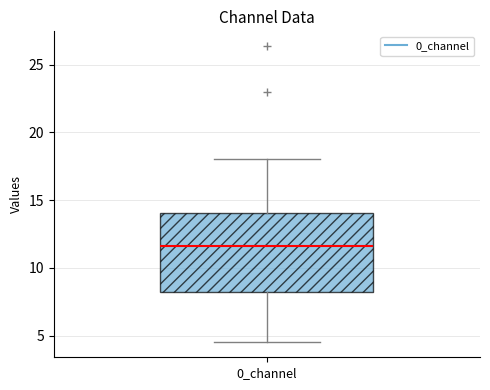

Transcribe this box plot: give where the median line is, the range the box spans, and where the two whiskers end, as read against the y-axis. The values are not printed on the chart, so give them approximately, as read against the axis.

median 11.5, box 8.0 to 14.0, whiskers 4.5 to 18.0